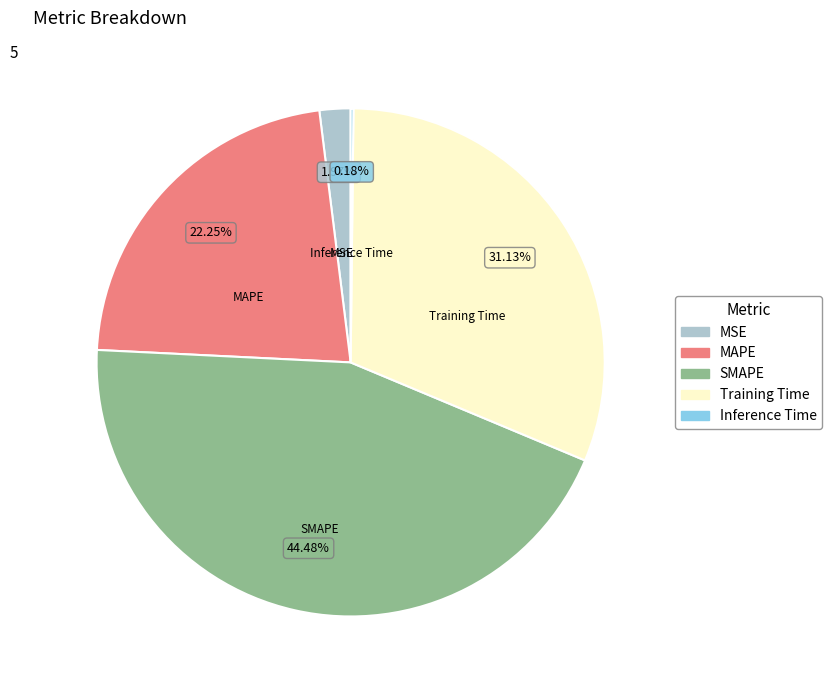

Which has a higher value, MAPE or SMAPE?

SMAPE